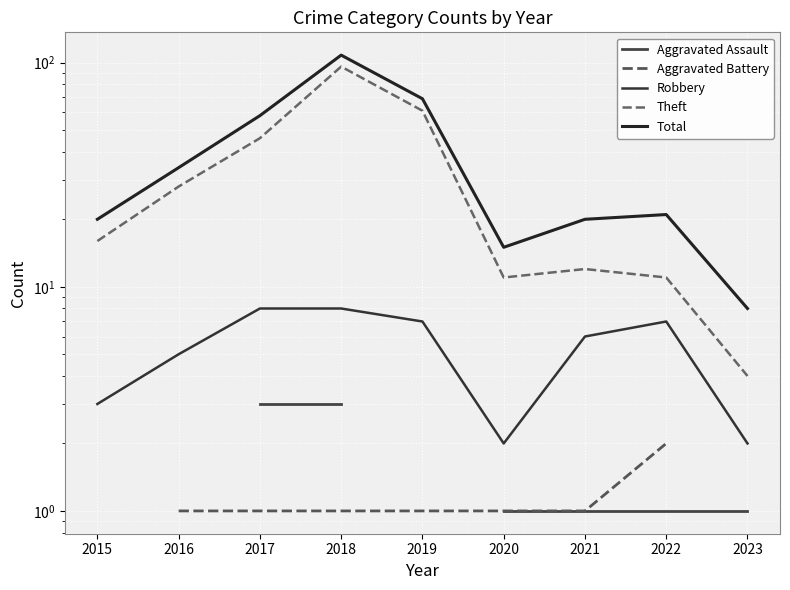

At how many categories does at least one series exceed 85?

1